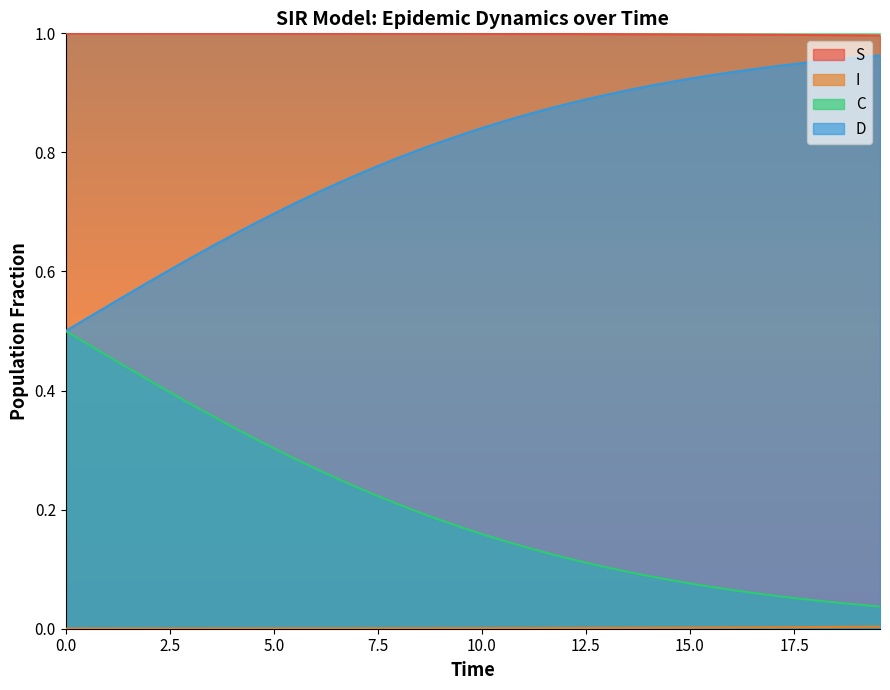

At how many categories does at least one series exceed 0?

40